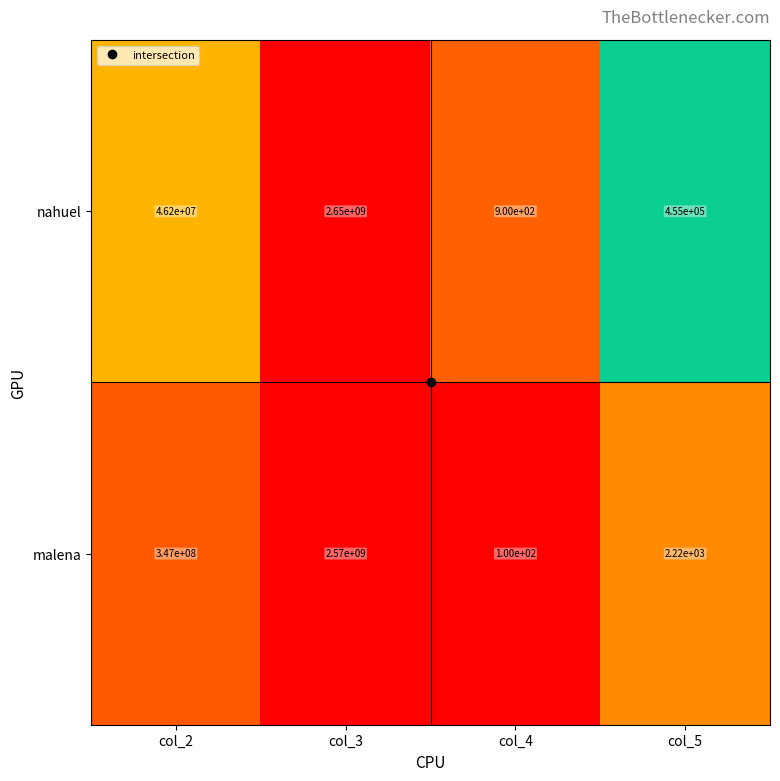

Is it true that nahuel equals 455000 at col_5?

True